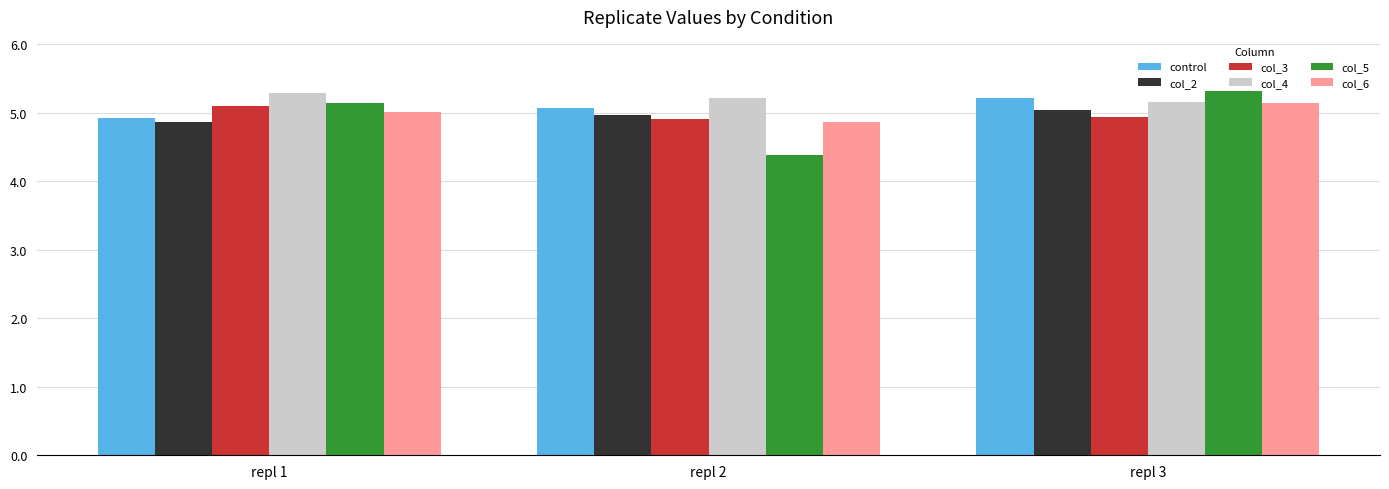

What is the value of the col_5 bar at the 1st from the left?

5.1